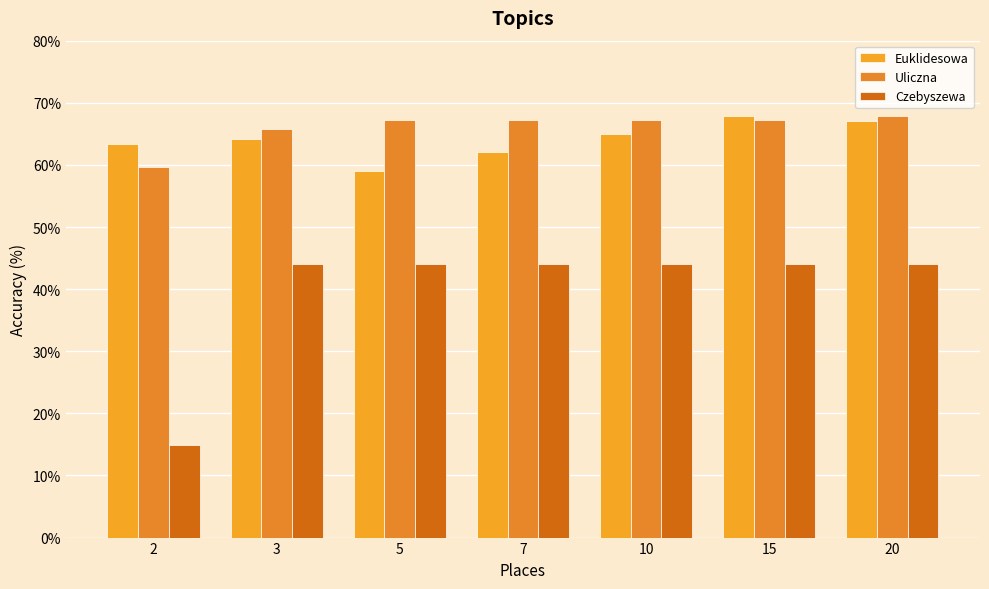

Reading left to right, transcribe all the data shown in this chart.

Euklidesowa: 63.4	64.2	59.0	62.1	64.9	67.9	67.1
Uliczna: 59.7	65.7	67.2	67.2	67.2	67.2	67.9
Czebyszewa: 14.9	44.0	44.0	44.0	44.0	44.0	44.0